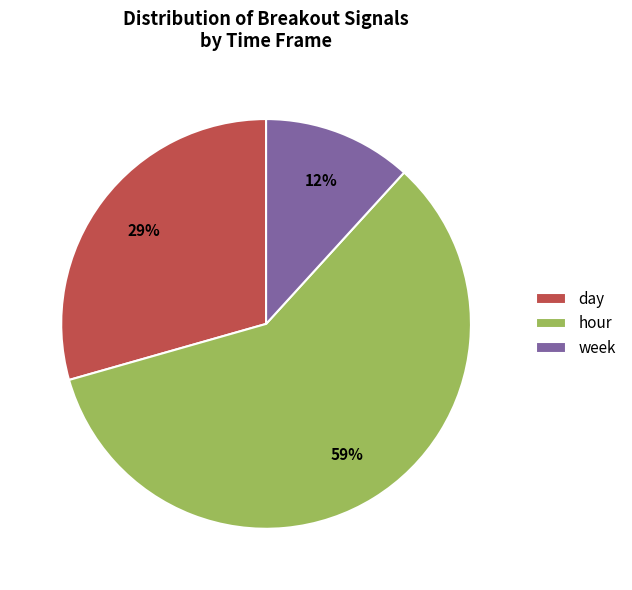

Count the number of slices in the pie.

3